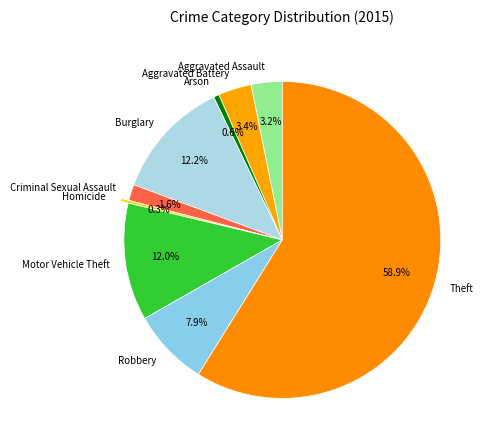

Count the number of slices in the pie.

9